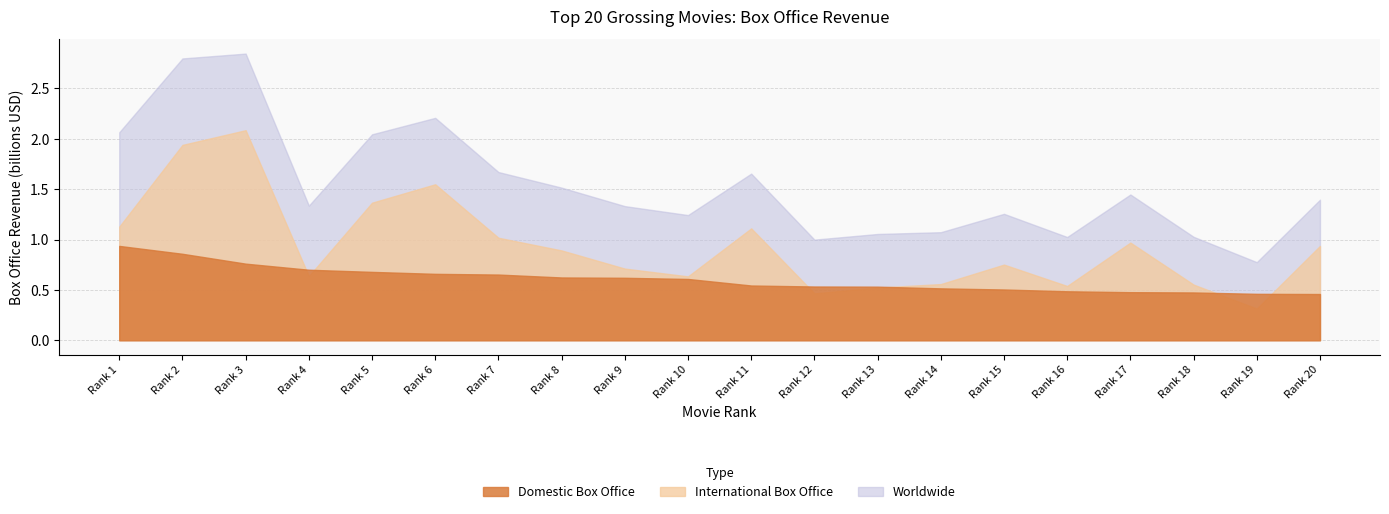

Is the value of domestic at 6 greater than the value of worldwide at 6?

No